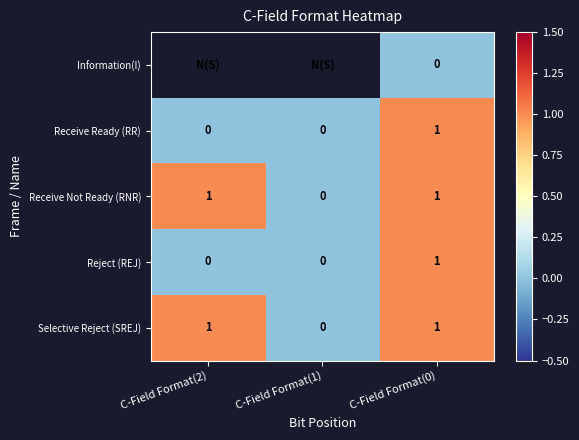

Where is Selective Reject (SREJ) nearest to the value 0?

C-Field Format(1)